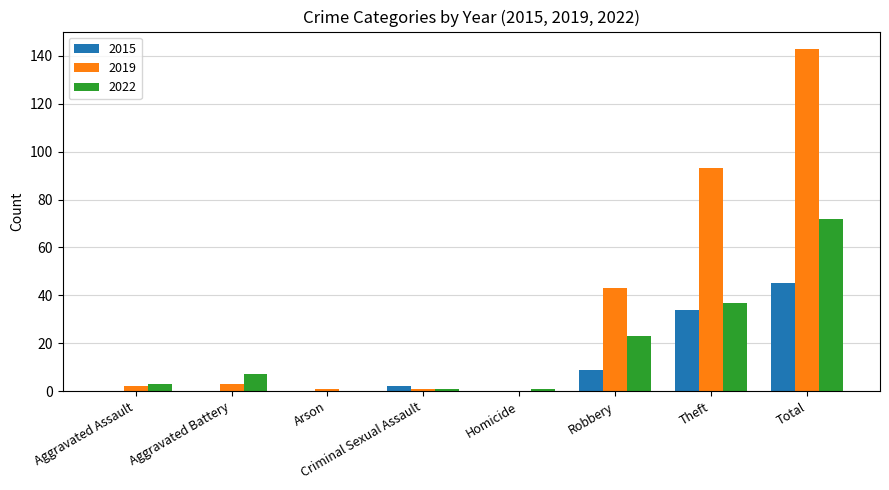

What is the sum of all 2022 values?

144